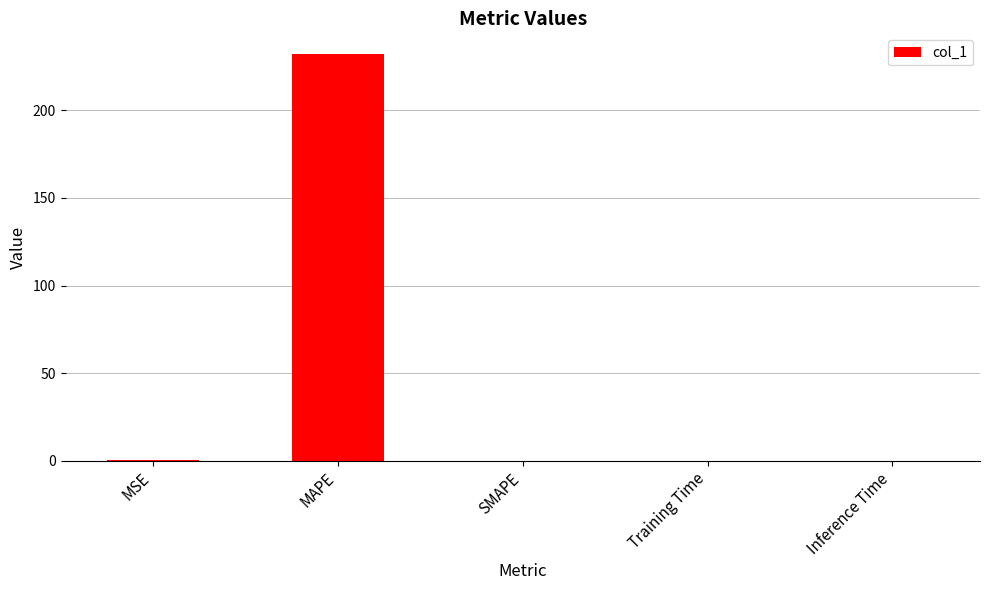

The value at Training Time is 0.0. True or false?

True